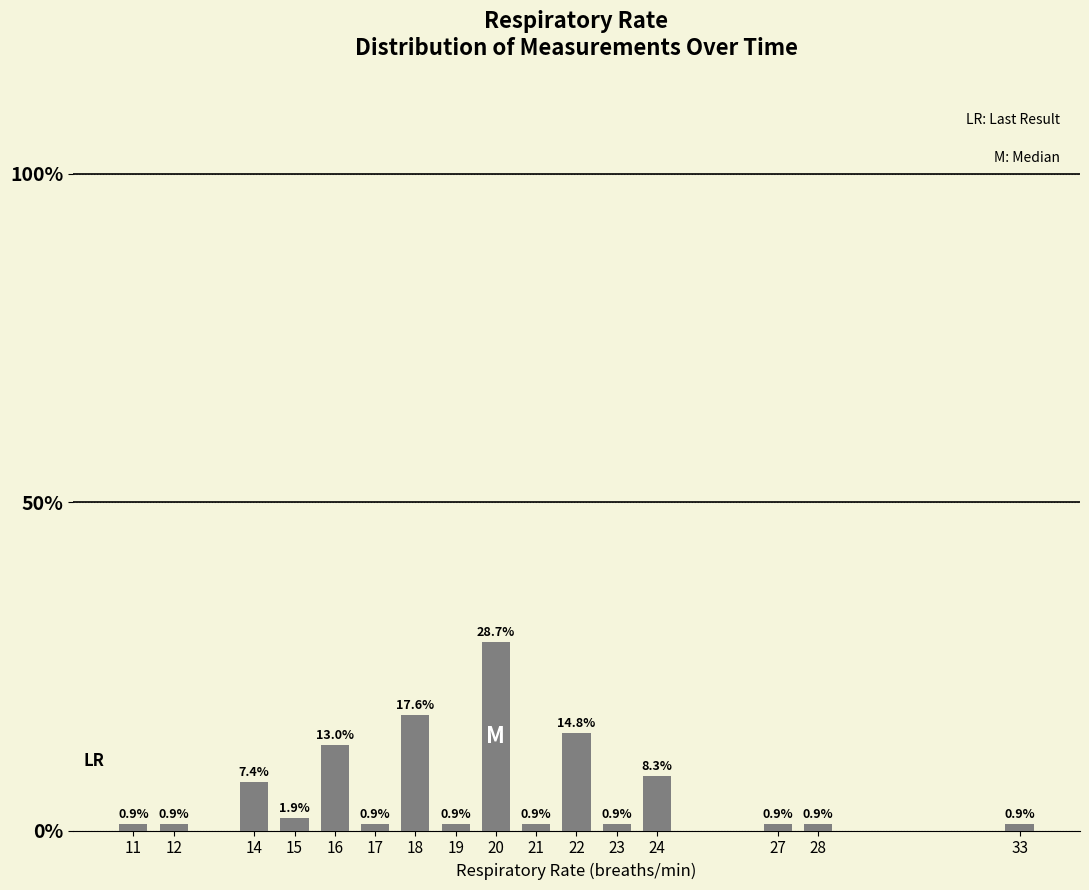

What is the change in value from 15 to 27?

-0.9